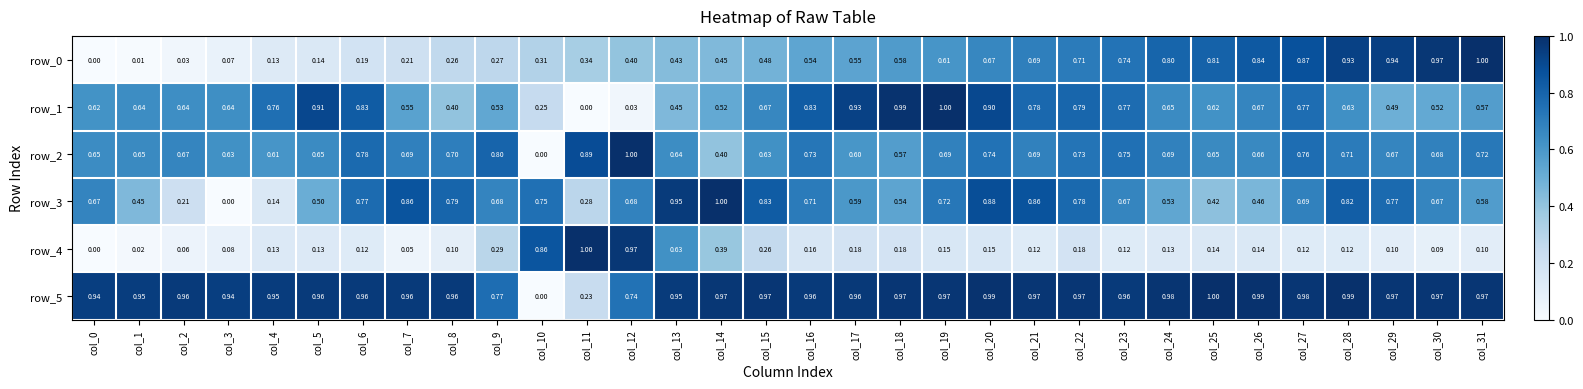

True or false: row_3 has a value of 0.7 at col_30.

True